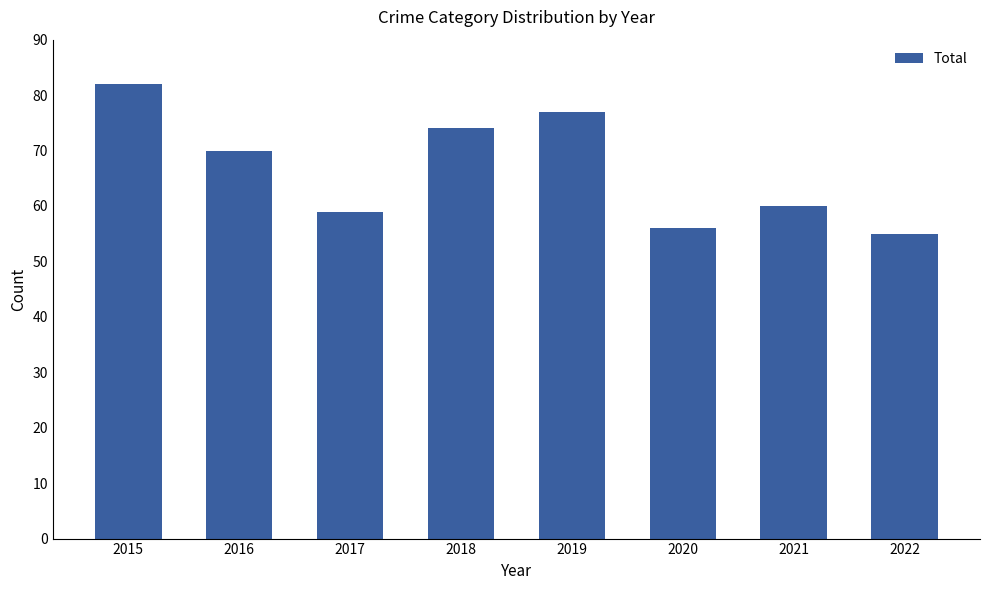

What is the ratio of the value at 2016 to the value at 2021?

1.2